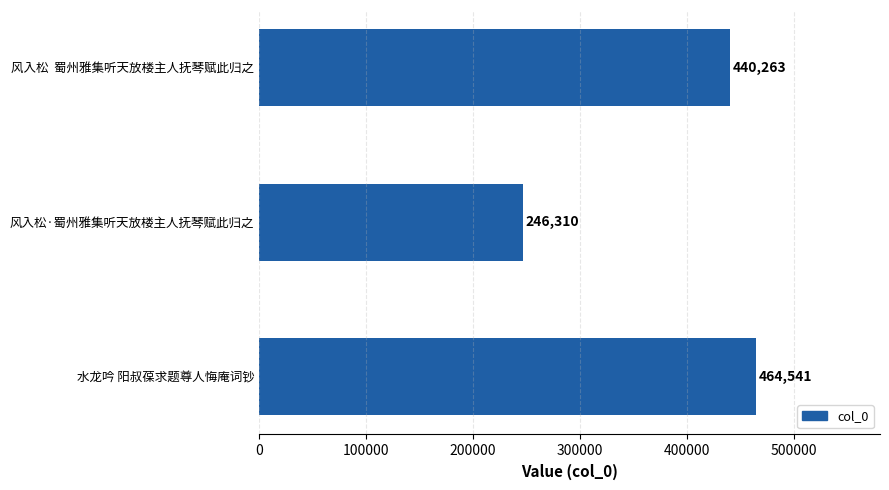

What is the sum of the values at 风入松  蜀州雅集听天放楼主人抚琴赋此归之 and 风入松·蜀州雅集听天放楼主人抚琴赋此归之?

686573